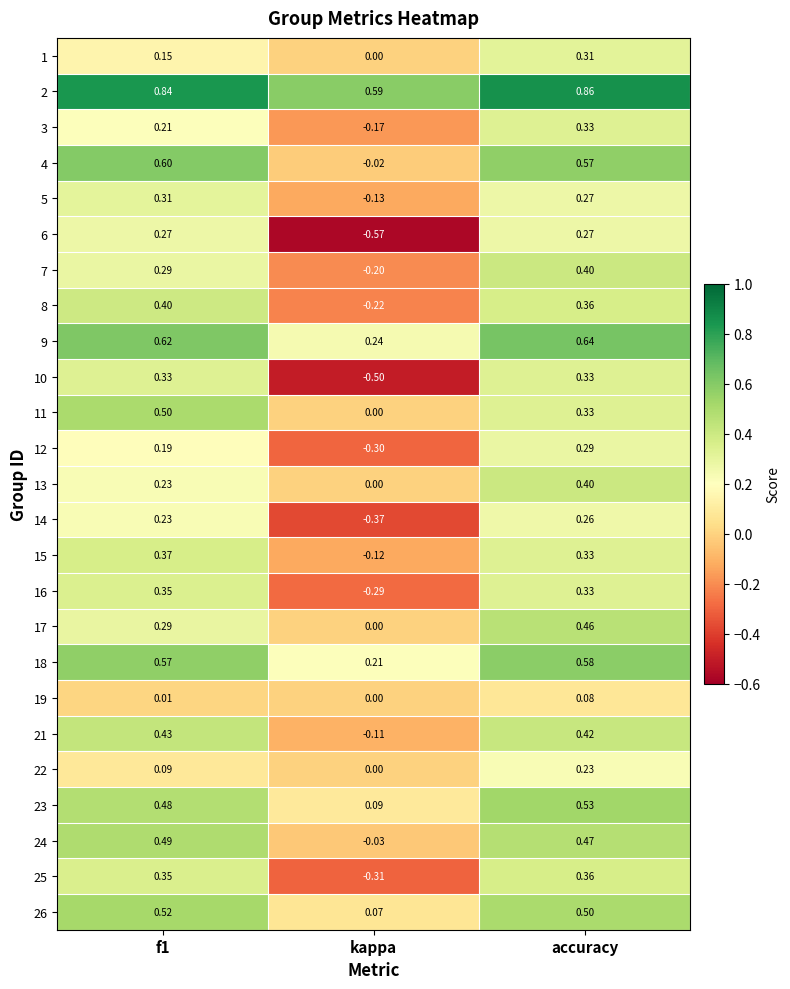

Which series changed the most between f1 and kappa?

6